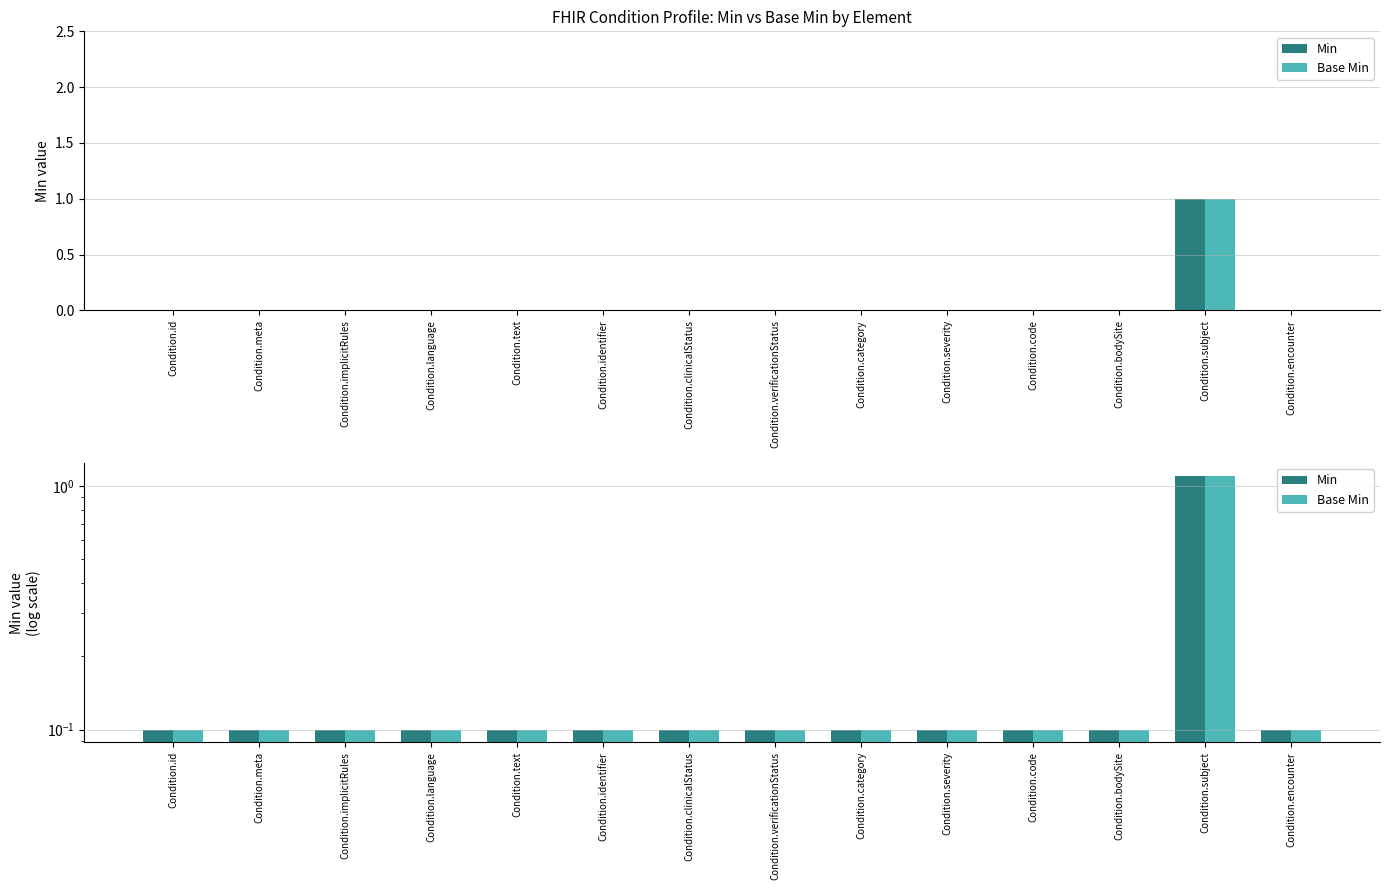

Between Condition.clinicalStatus and Condition.bodySite, which series saw the biggest shift?

Min